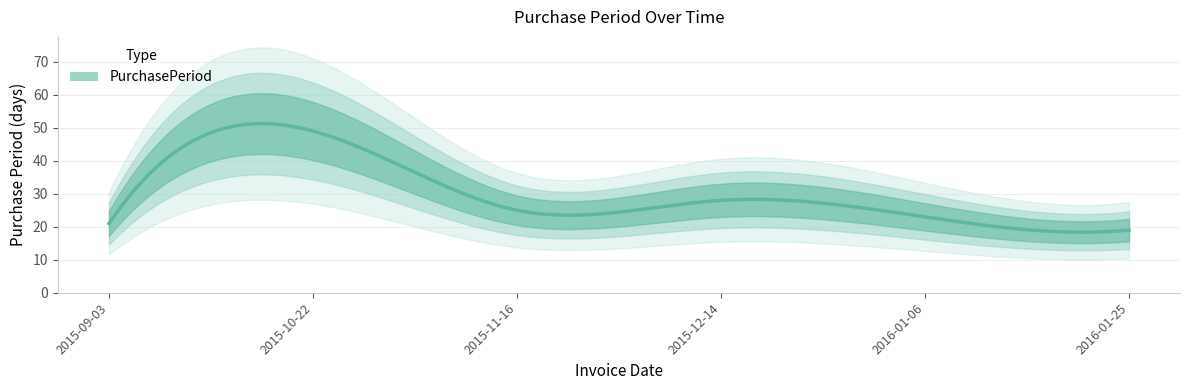

List the labels in order of value, smallest first.

2016-01-25, 2015-09-03, 2016-01-06, 2015-11-16, 2015-12-14, 2015-10-22